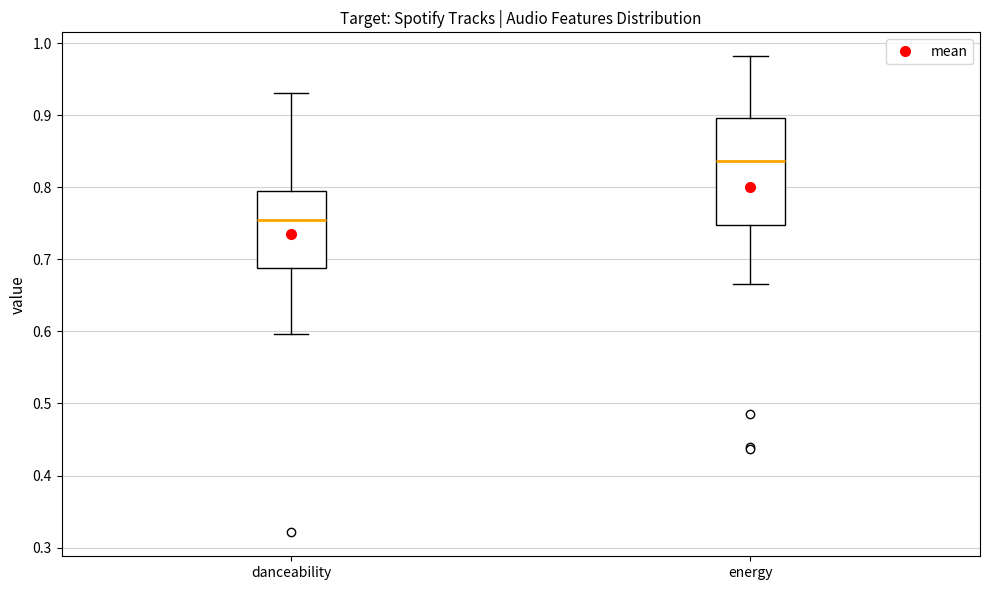

Which box has the highest median line?

energy